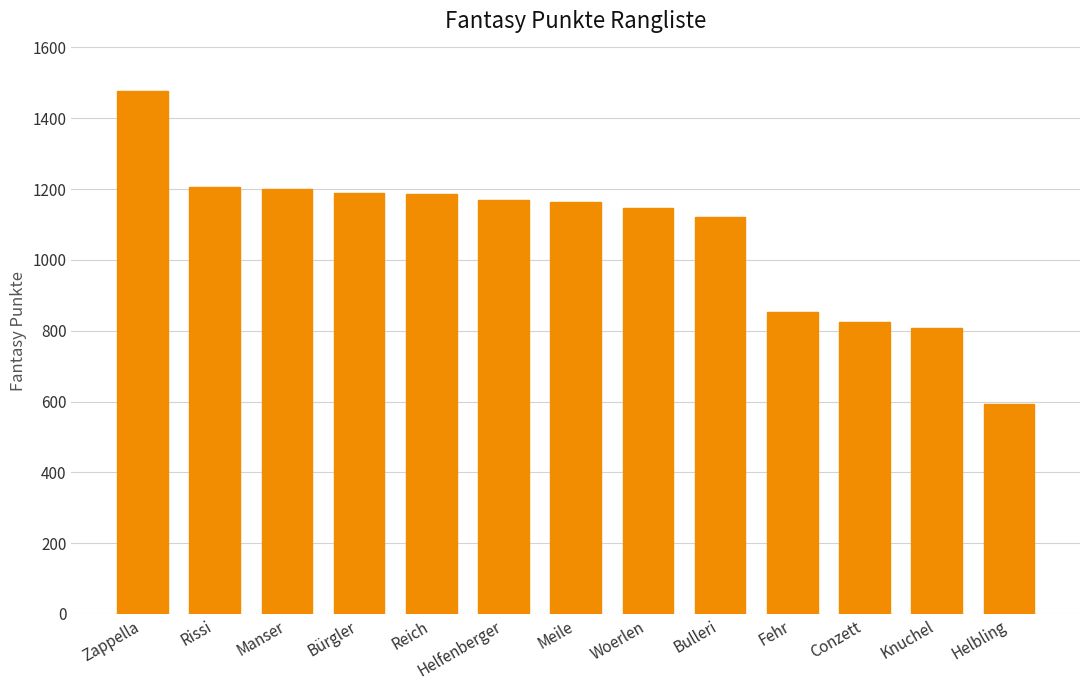

How many values are below 1163?

6